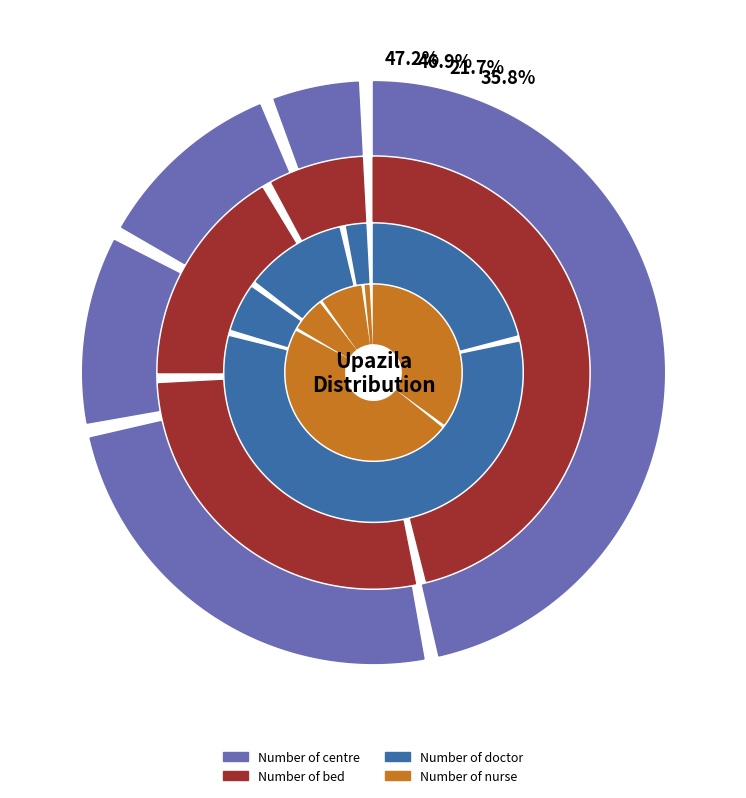

True or false: Gopalganj Sadar accounts for 47% of the total.

False